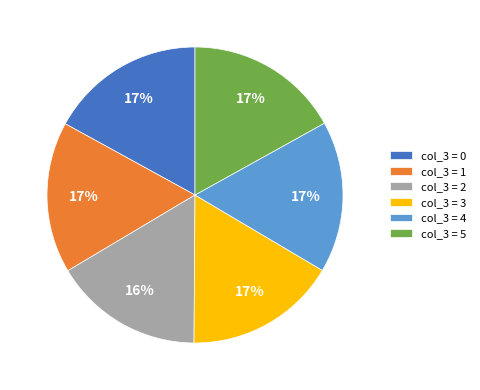

Count the number of slices in the pie.

6